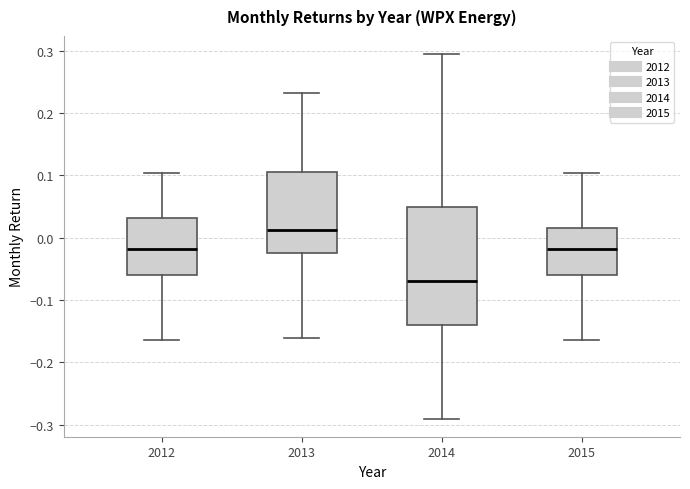

Reading left to right, read every box against the y-axis: the position of its median line, the range the box covers, and the ends of its whiskers. The values are not printed on the chart, so give them approximately, as read against the axis.

2012: median -0.02, box -0.06 to 0.03, whiskers -0.17 to 0.10
2013: median 0.01, box -0.03 to 0.10, whiskers -0.16 to 0.23
2014: median -0.07, box -0.14 to 0.05, whiskers -0.29 to 0.29
2015: median -0.02, box -0.06 to 0.02, whiskers -0.17 to 0.10